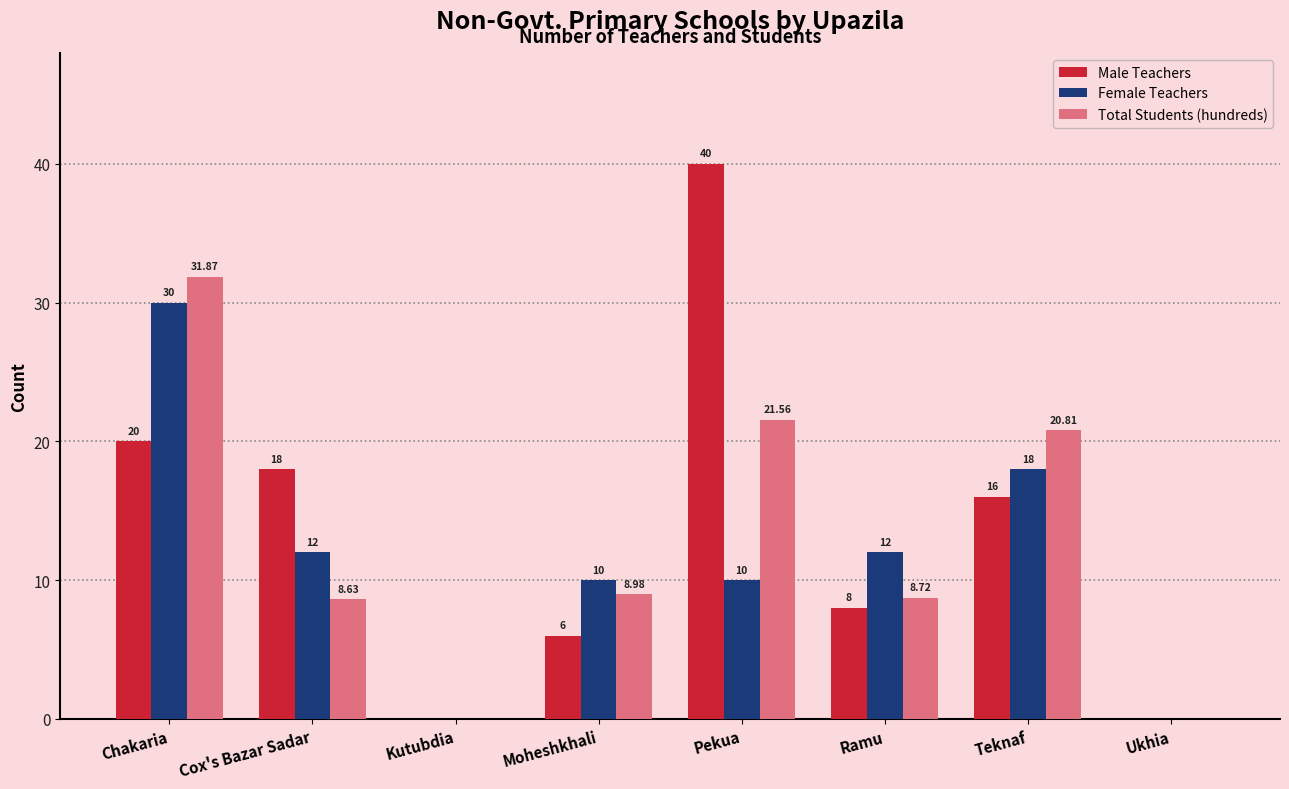

What is the sum of all Female Teachers values?

92.0